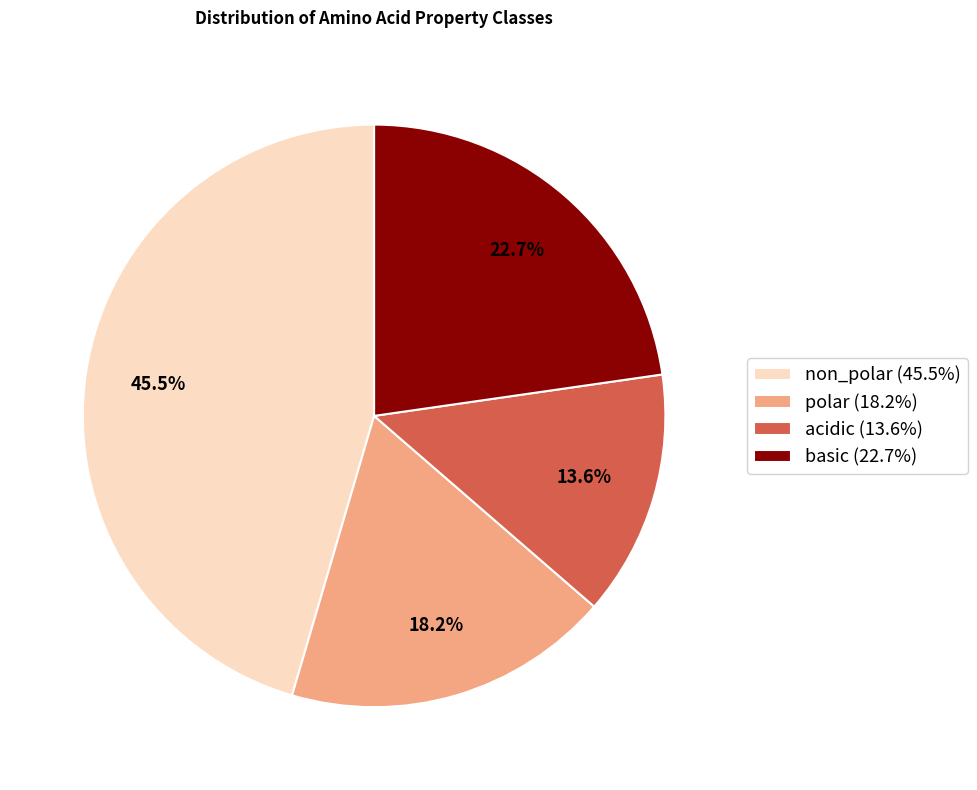

Do polar (18.2%) and non_polar (45.5%) together represent more than half of the pie?

Yes